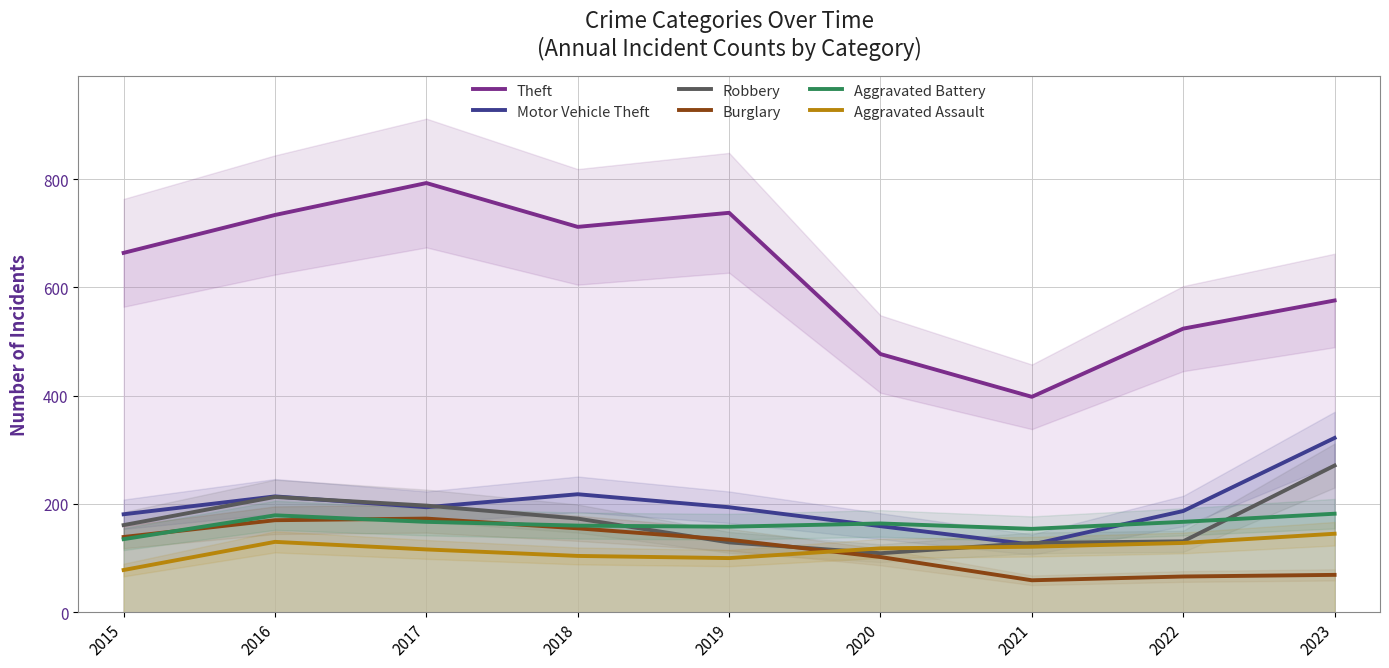

Rank the categories by Aggravated Assault value from lowest to highest.

2015, 2019, 2018, 2017, 2020, 2021, 2022, 2016, 2023